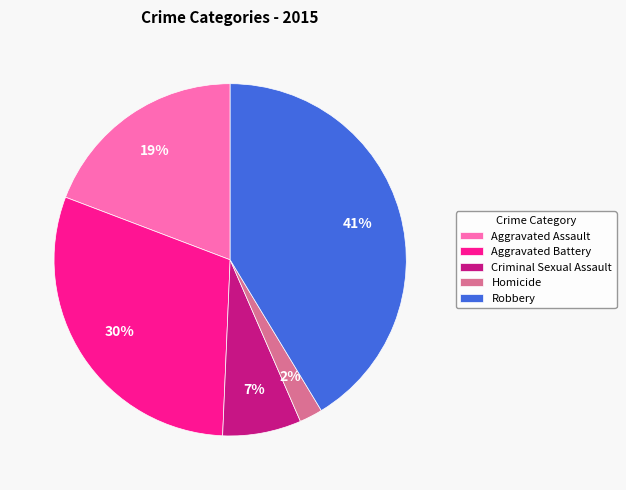

To the nearest percent, what is the combined percentage of Robbery and Aggravated Assault?

61%